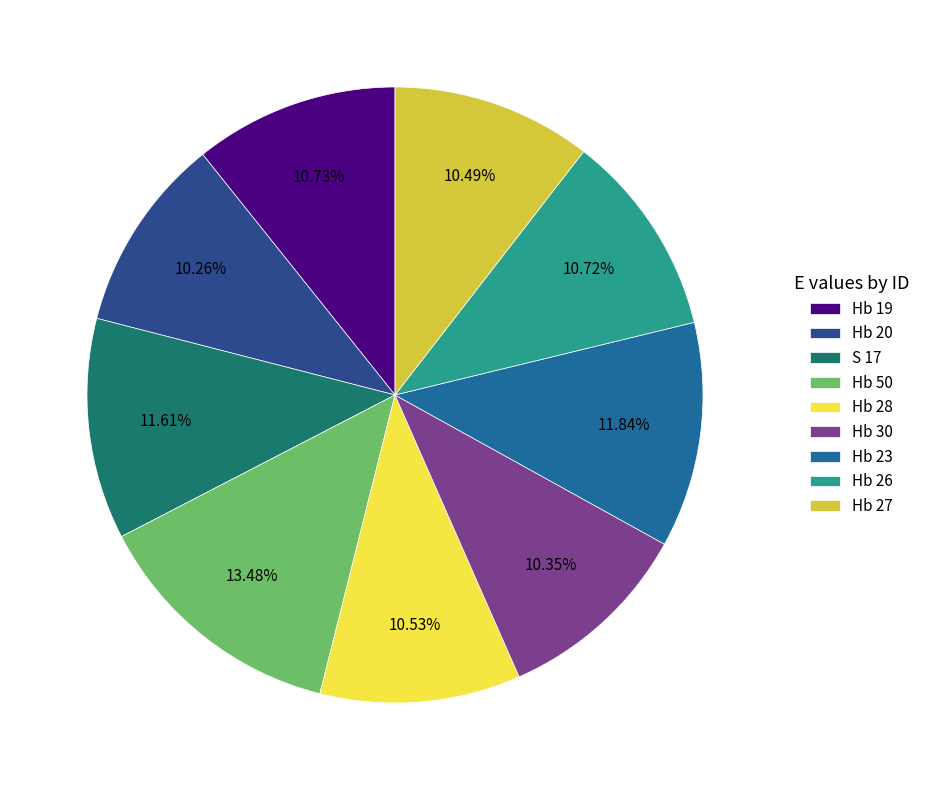

Does Hb 23 account for over 50% of the chart?

No